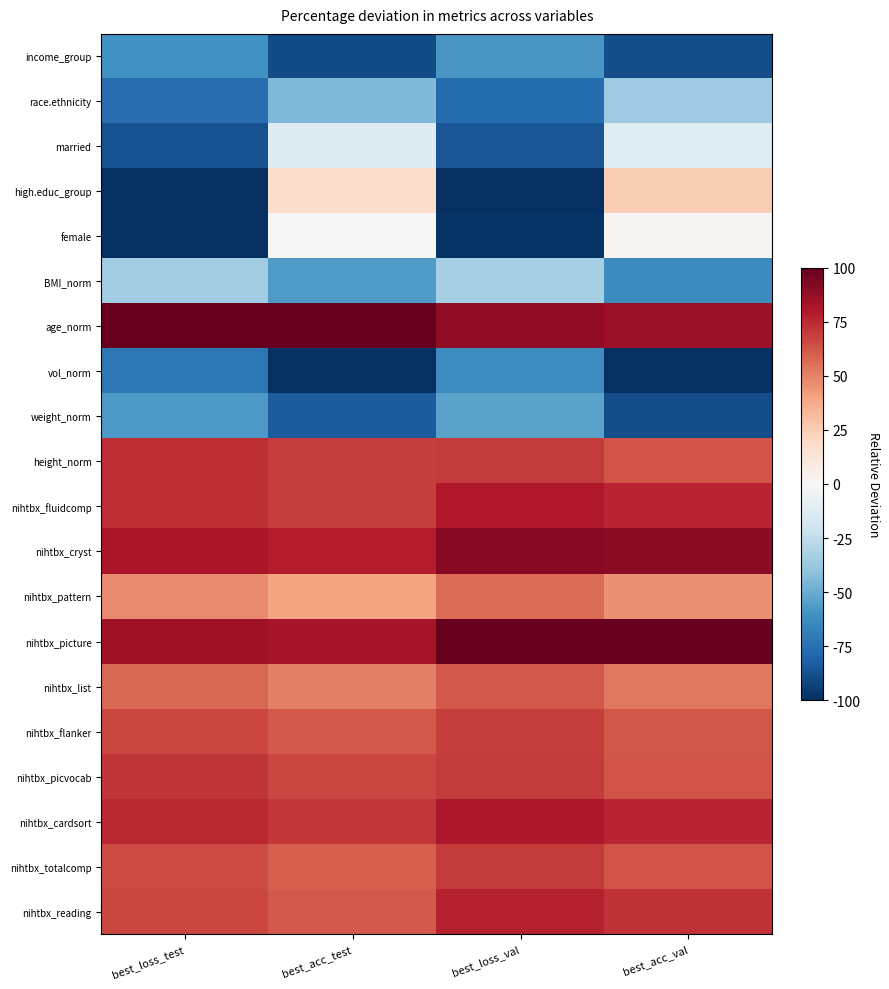

Count the number of data series in this chart.

20